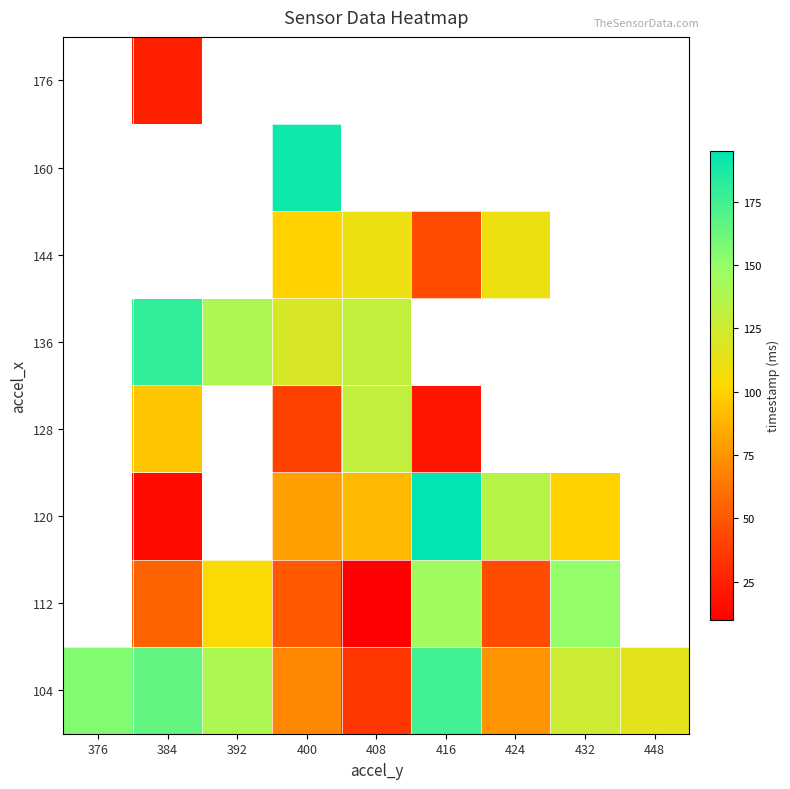

Which has a higher value, 384 or 376?

384